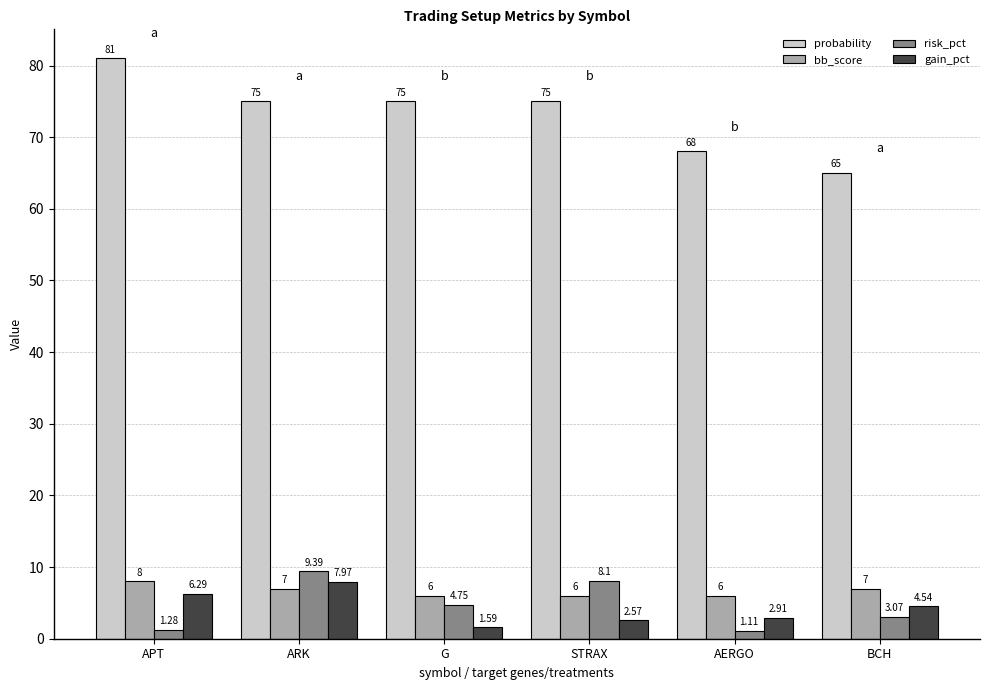

List the labels in order of risk_pct value, smallest first.

AERGO, APT, BCH, G, STRAX, ARK